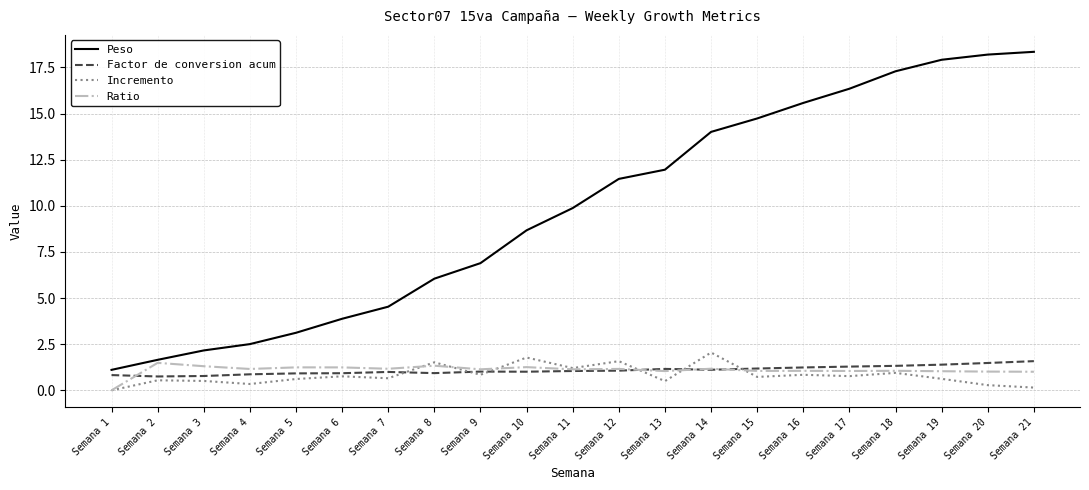

True or false: Ratio has a value of 1.2 at Semana 14.

True